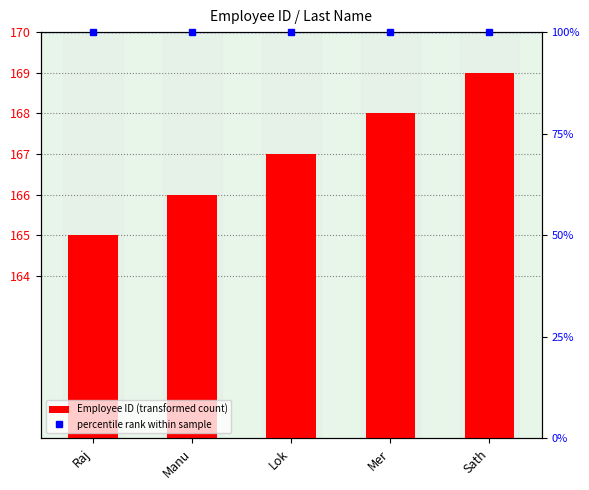

What is the average value of the Employee Count series?

167